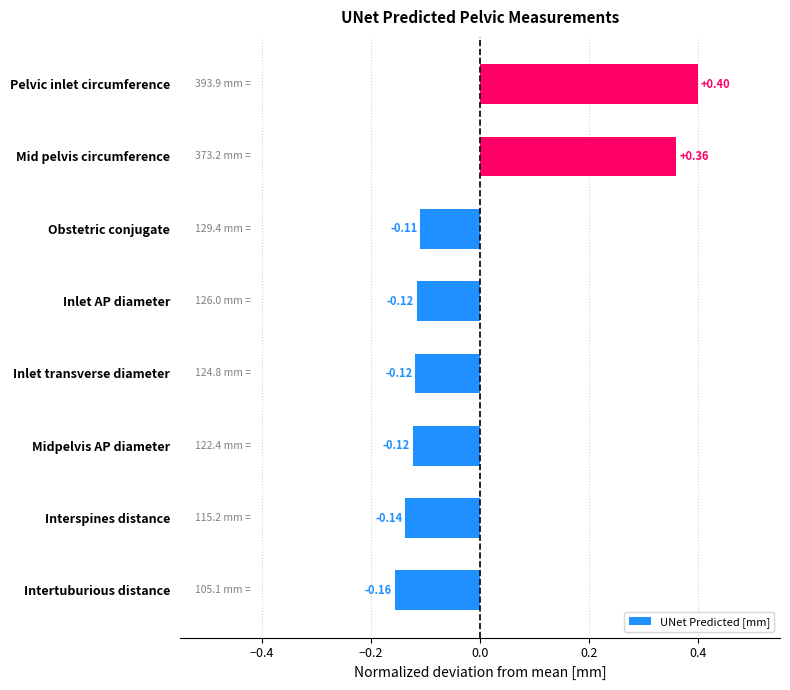

What is the difference between the maximum and minimum values?

0.6